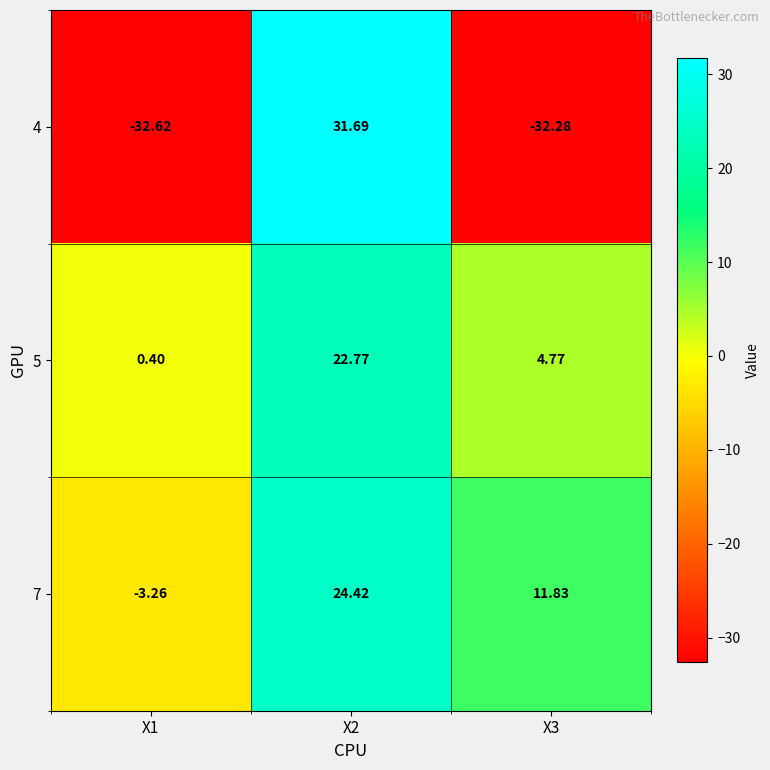

Is the value of 5 at X2 greater than the value of 4 at X3?

Yes